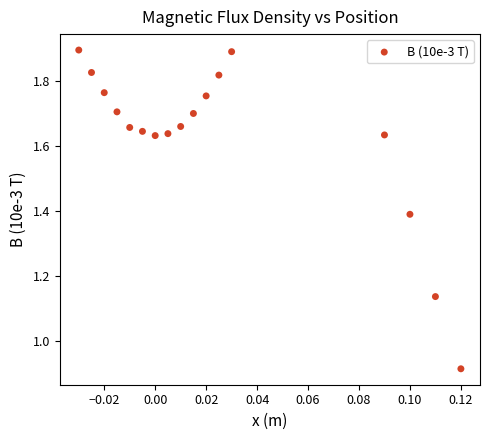

What is the range of Y values (max minus min)?

1.0